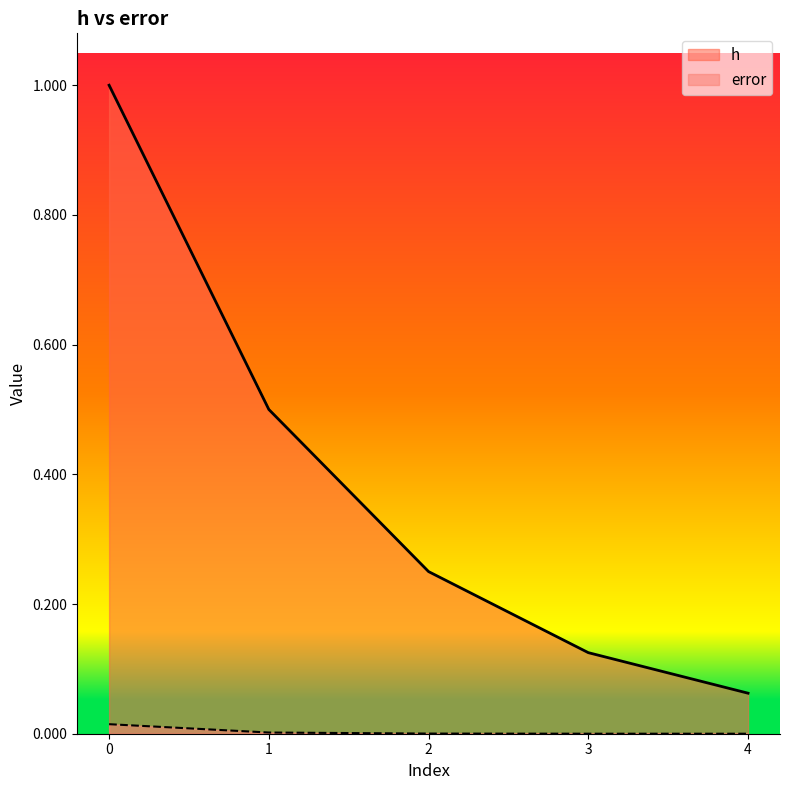

Is it true that error equals 0.0 at 0?

True